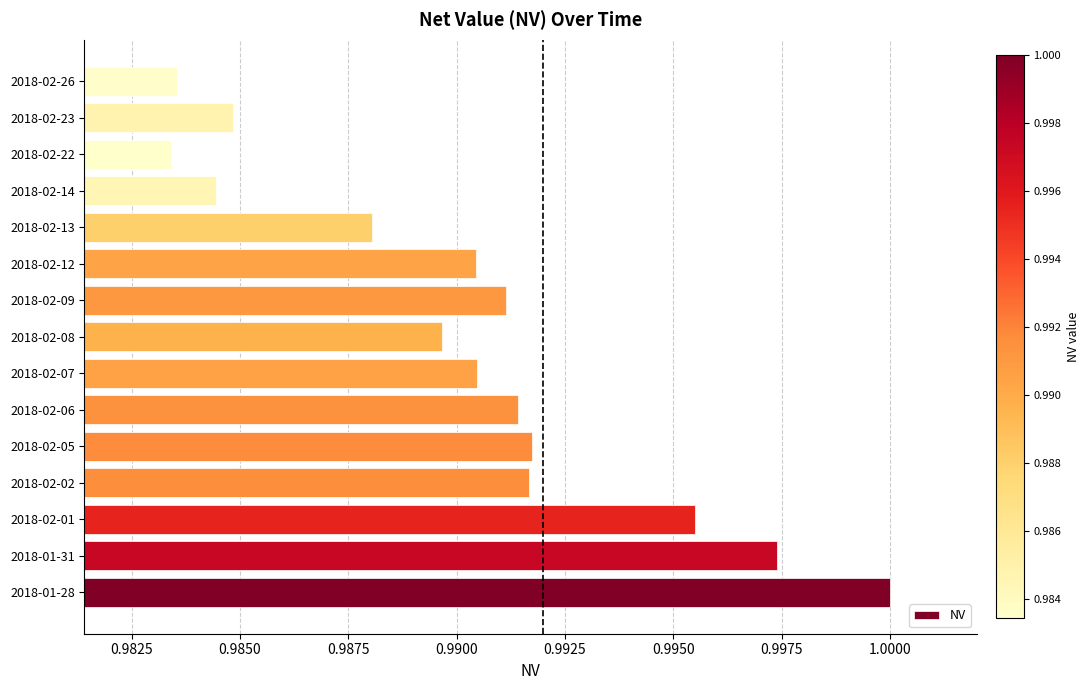

Which label corresponds to the largest value in the chart?

2018-01-28